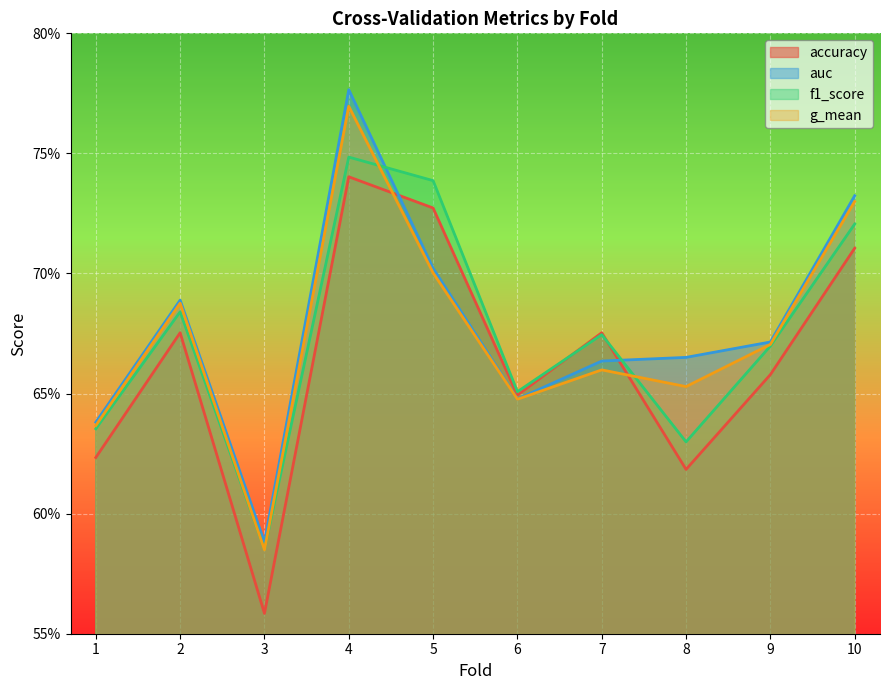

How many lines are shown in the chart?

4